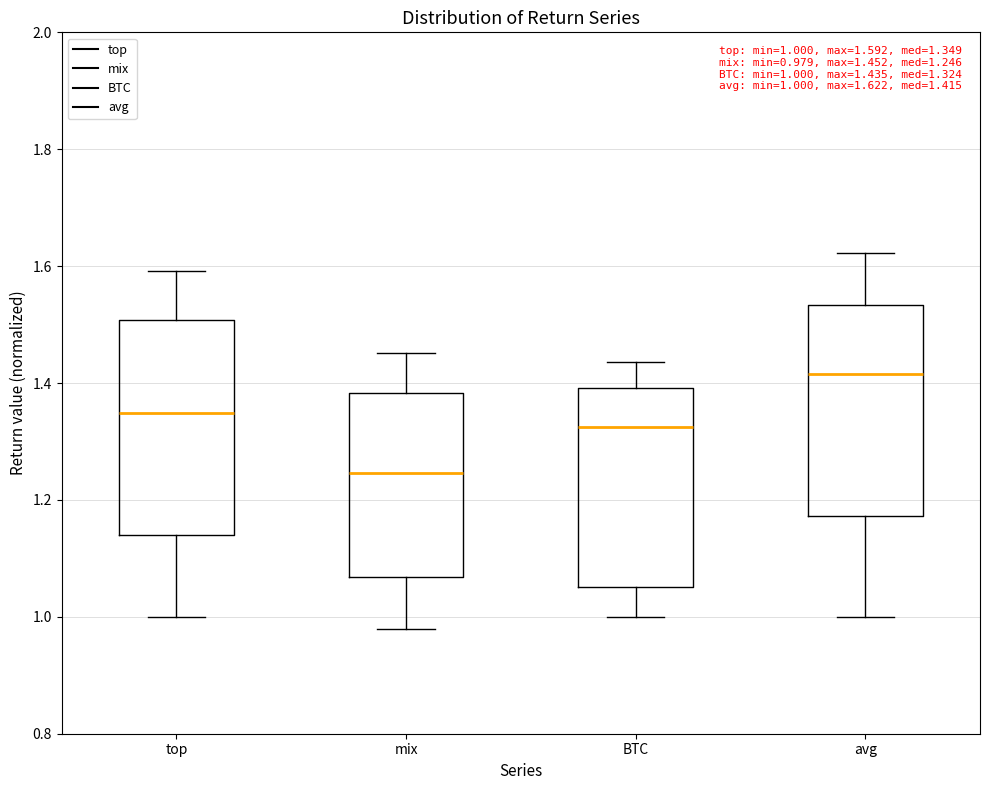

Which box's median line is the lowest?

mix